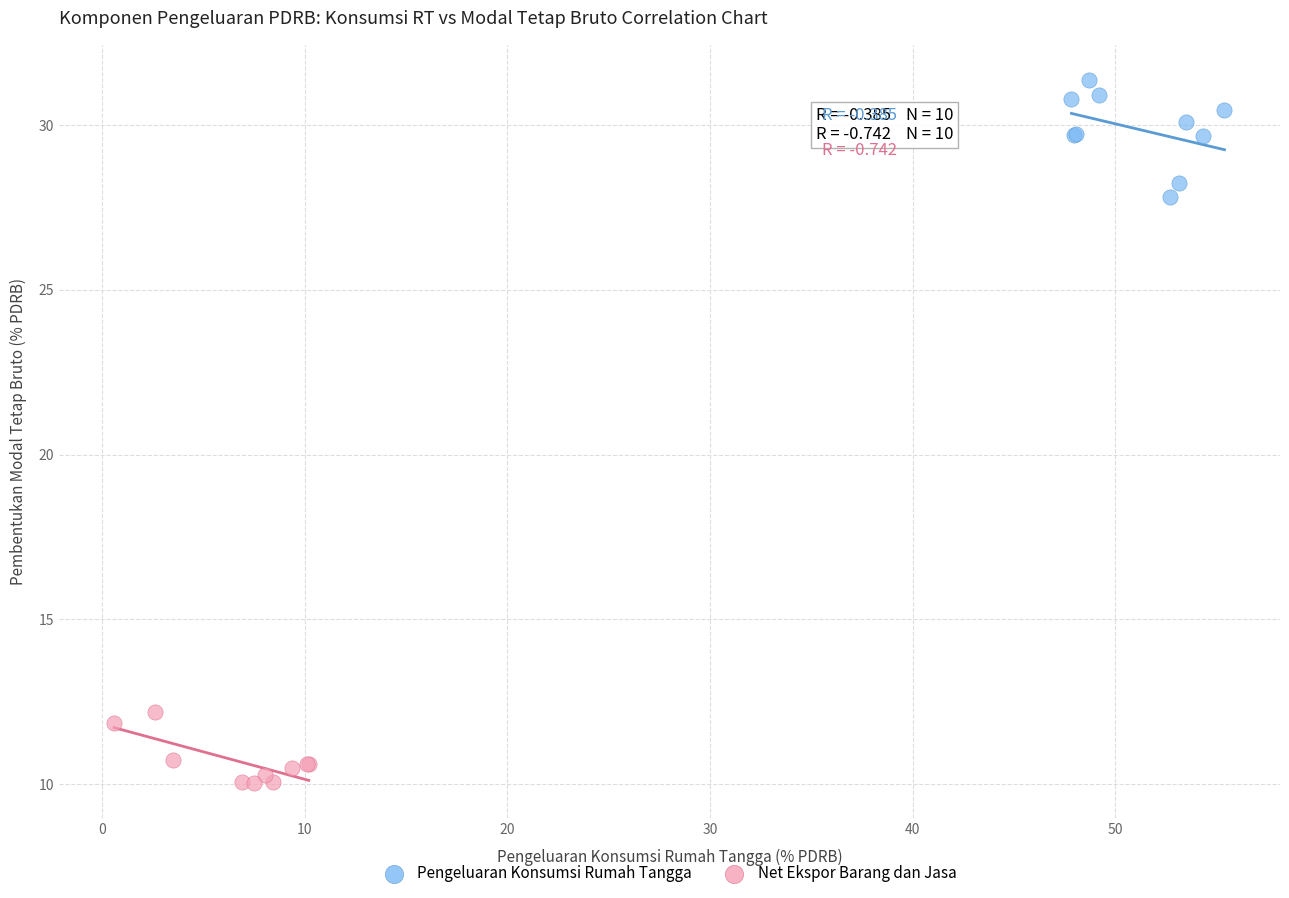

Which series has the largest Y range (max minus min)?

Pengeluaran Konsumsi Rumah Tangga